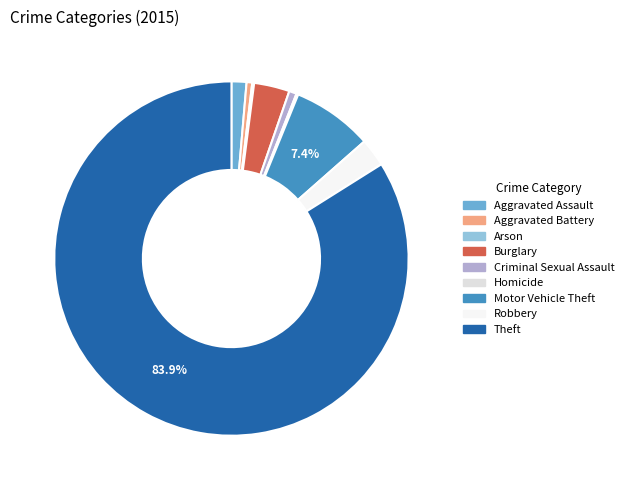

How much of the chart is everything except Theft?

16.1%